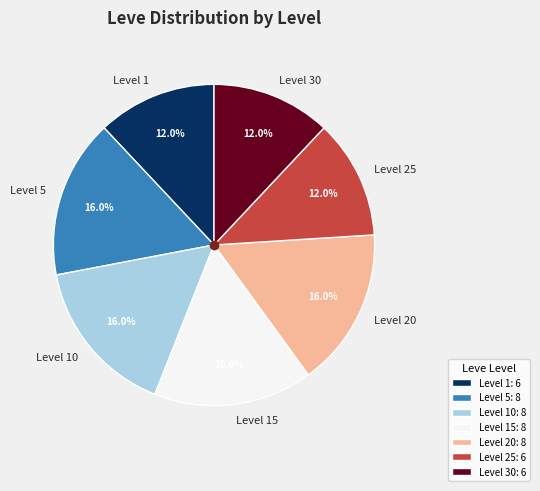

How many segments does this pie chart have?

7